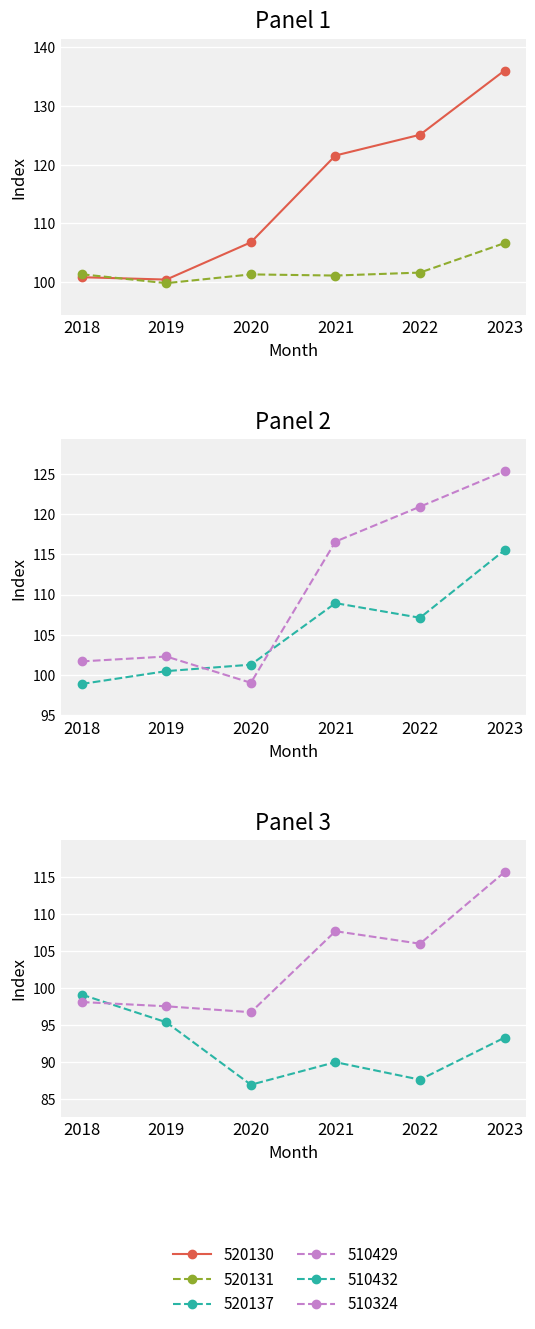

At 2023, list the series in order from smallest to largest.

510432, 520131, 520137, 510324, 510429, 520130